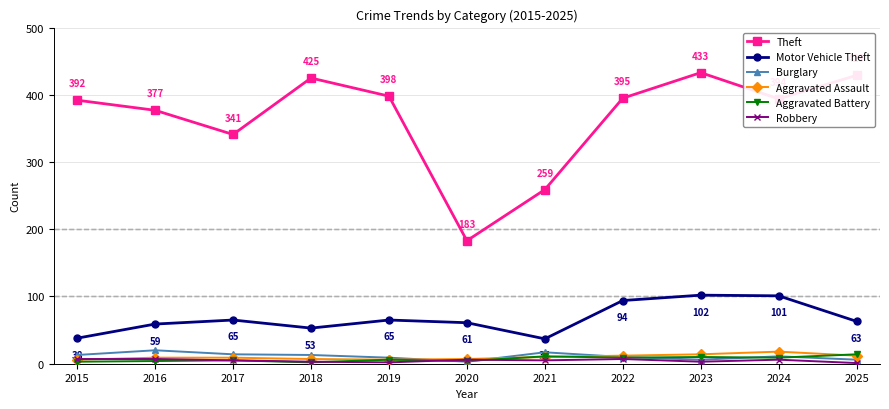

How many lines are shown in the chart?

6